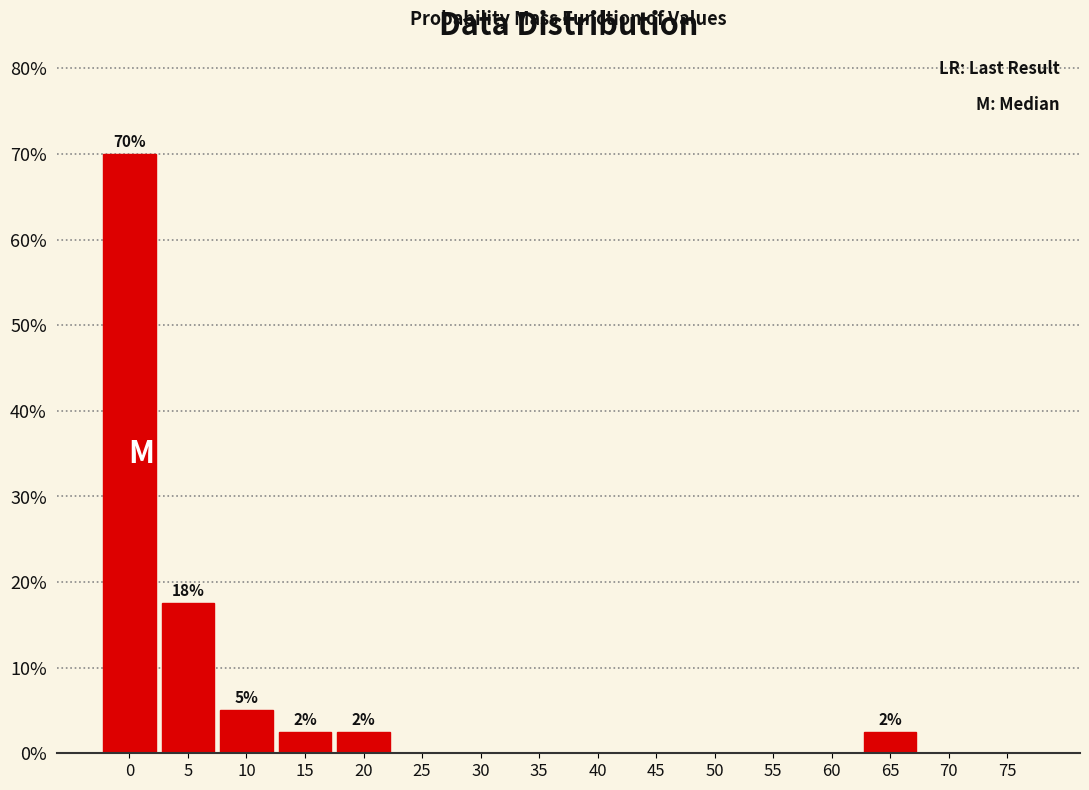

Reading left to right, transcribe all the data shown in this chart.

0=70.0	5=17.5	10=5.0	15=2.5	20=2.5	25=0.0	30=0.0	35=0.0	40=0.0	45=0.0	50=0.0	55=0.0	60=0.0	65=2.5	70=0.0	75=0.0